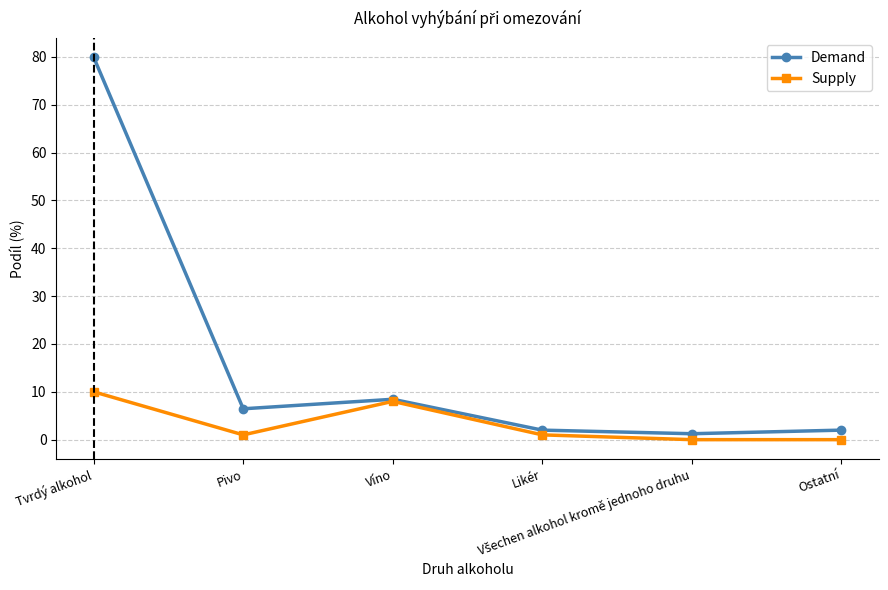

Does the chart display data point markers on the line(s)?

Yes